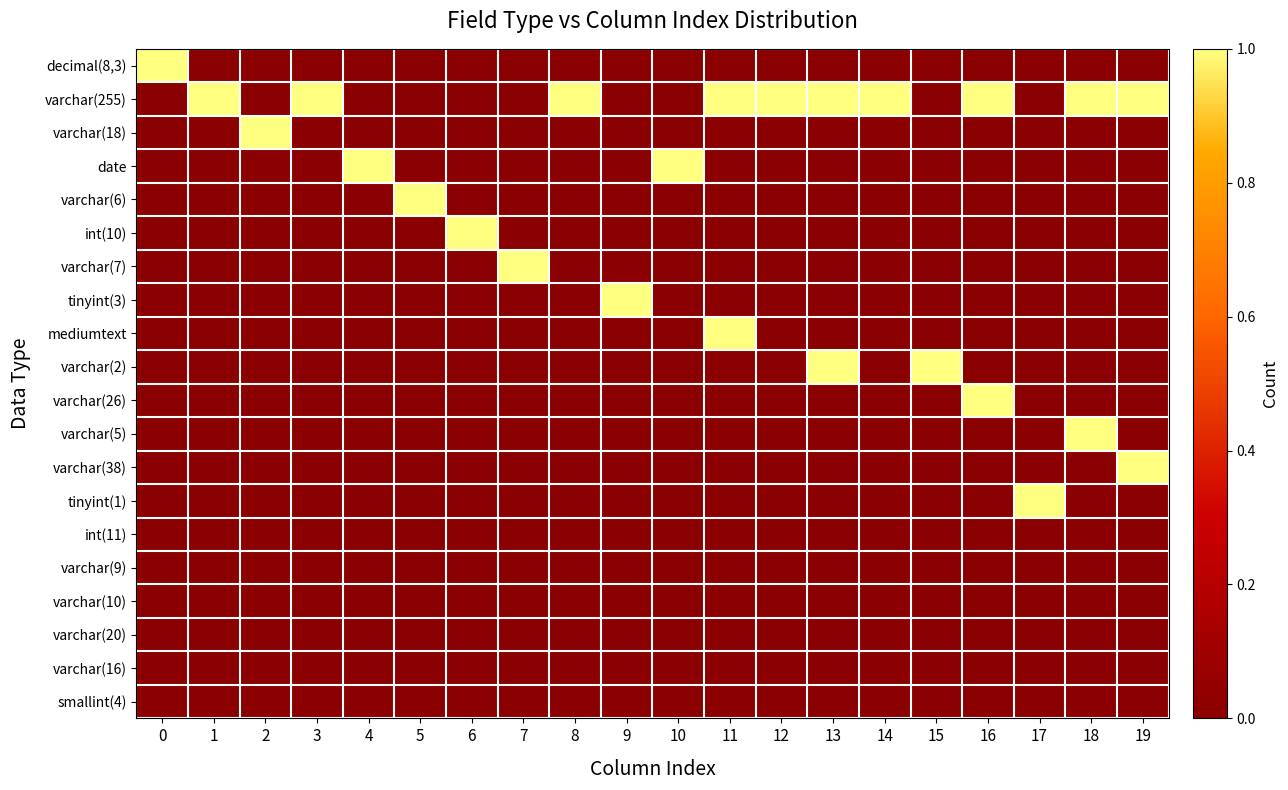

Reading right to left, transcribe all the data shown in this chart.

decimal(8,3): 19=0	18=0	17=0	16=0	15=0	14=0	13=0	12=0	11=0	10=0	9=0	8=0	7=0	6=0	5=0	4=0	3=0	2=0	1=0	0=1
varchar(255): 19=1	18=1	17=0	16=1	15=0	14=1	13=1	12=1	11=1	10=0	9=0	8=1	7=0	6=0	5=0	4=0	3=1	2=0	1=1	0=0
varchar(18): 19=0	18=0	17=0	16=0	15=0	14=0	13=0	12=0	11=0	10=0	9=0	8=0	7=0	6=0	5=0	4=0	3=0	2=1	1=0	0=0
date: 19=0	18=0	17=0	16=0	15=0	14=0	13=0	12=0	11=0	10=1	9=0	8=0	7=0	6=0	5=0	4=1	3=0	2=0	1=0	0=0
varchar(6): 19=0	18=0	17=0	16=0	15=0	14=0	13=0	12=0	11=0	10=0	9=0	8=0	7=0	6=0	5=1	4=0	3=0	2=0	1=0	0=0
int(10): 19=0	18=0	17=0	16=0	15=0	14=0	13=0	12=0	11=0	10=0	9=0	8=0	7=0	6=1	5=0	4=0	3=0	2=0	1=0	0=0
varchar(7): 19=0	18=0	17=0	16=0	15=0	14=0	13=0	12=0	11=0	10=0	9=0	8=0	7=1	6=0	5=0	4=0	3=0	2=0	1=0	0=0
tinyint(3): 19=0	18=0	17=0	16=0	15=0	14=0	13=0	12=0	11=0	10=0	9=1	8=0	7=0	6=0	5=0	4=0	3=0	2=0	1=0	0=0
mediumtext: 19=0	18=0	17=0	16=0	15=0	14=0	13=0	12=0	11=1	10=0	9=0	8=0	7=0	6=0	5=0	4=0	3=0	2=0	1=0	0=0
varchar(2): 19=0	18=0	17=0	16=0	15=1	14=0	13=1	12=0	11=0	10=0	9=0	8=0	7=0	6=0	5=0	4=0	3=0	2=0	1=0	0=0
varchar(26): 19=0	18=0	17=0	16=1	15=0	14=0	13=0	12=0	11=0	10=0	9=0	8=0	7=0	6=0	5=0	4=0	3=0	2=0	1=0	0=0
varchar(5): 19=0	18=1	17=0	16=0	15=0	14=0	13=0	12=0	11=0	10=0	9=0	8=0	7=0	6=0	5=0	4=0	3=0	2=0	1=0	0=0
varchar(38): 19=1	18=0	17=0	16=0	15=0	14=0	13=0	12=0	11=0	10=0	9=0	8=0	7=0	6=0	5=0	4=0	3=0	2=0	1=0	0=0
tinyint(1): 19=0	18=0	17=1	16=0	15=0	14=0	13=0	12=0	11=0	10=0	9=0	8=0	7=0	6=0	5=0	4=0	3=0	2=0	1=0	0=0
int(11): 19=0	18=0	17=0	16=0	15=0	14=0	13=0	12=0	11=0	10=0	9=0	8=0	7=0	6=0	5=0	4=0	3=0	2=0	1=0	0=0
varchar(9): 19=0	18=0	17=0	16=0	15=0	14=0	13=0	12=0	11=0	10=0	9=0	8=0	7=0	6=0	5=0	4=0	3=0	2=0	1=0	0=0
varchar(10): 19=0	18=0	17=0	16=0	15=0	14=0	13=0	12=0	11=0	10=0	9=0	8=0	7=0	6=0	5=0	4=0	3=0	2=0	1=0	0=0
varchar(20): 19=0	18=0	17=0	16=0	15=0	14=0	13=0	12=0	11=0	10=0	9=0	8=0	7=0	6=0	5=0	4=0	3=0	2=0	1=0	0=0
varchar(16): 19=0	18=0	17=0	16=0	15=0	14=0	13=0	12=0	11=0	10=0	9=0	8=0	7=0	6=0	5=0	4=0	3=0	2=0	1=0	0=0
smallint(4): 19=0	18=0	17=0	16=0	15=0	14=0	13=0	12=0	11=0	10=0	9=0	8=0	7=0	6=0	5=0	4=0	3=0	2=0	1=0	0=0